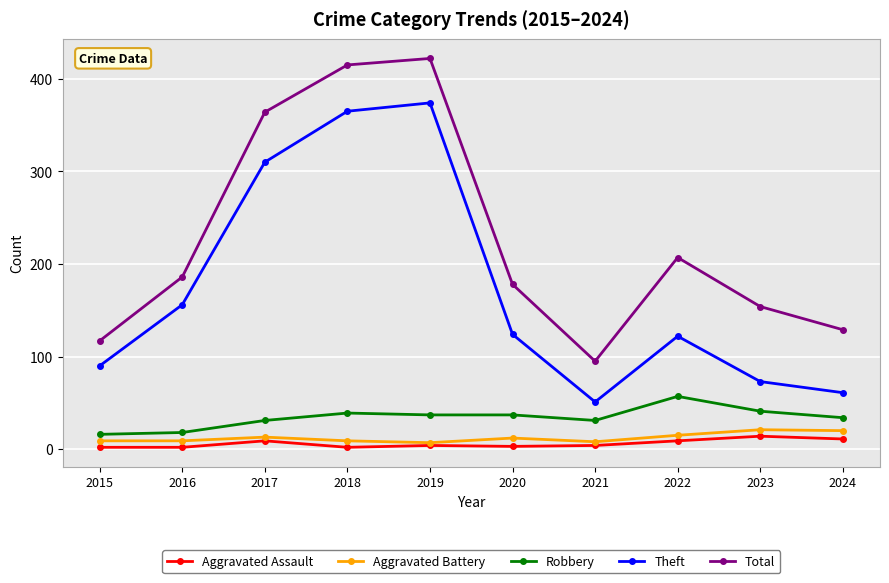

True or false: Aggravated Battery has more than 0 interior local peaks.

True